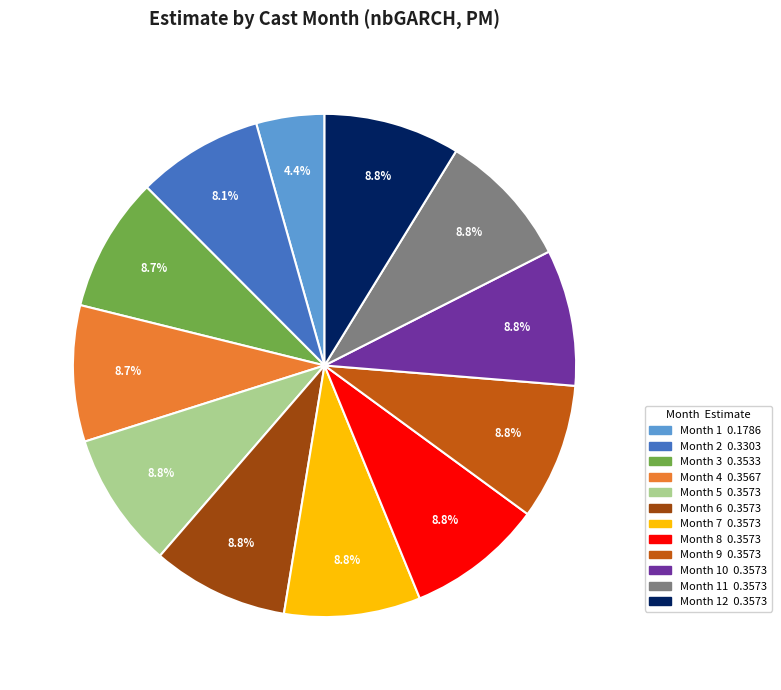

To the nearest percent, what is the average slice percentage?

8%